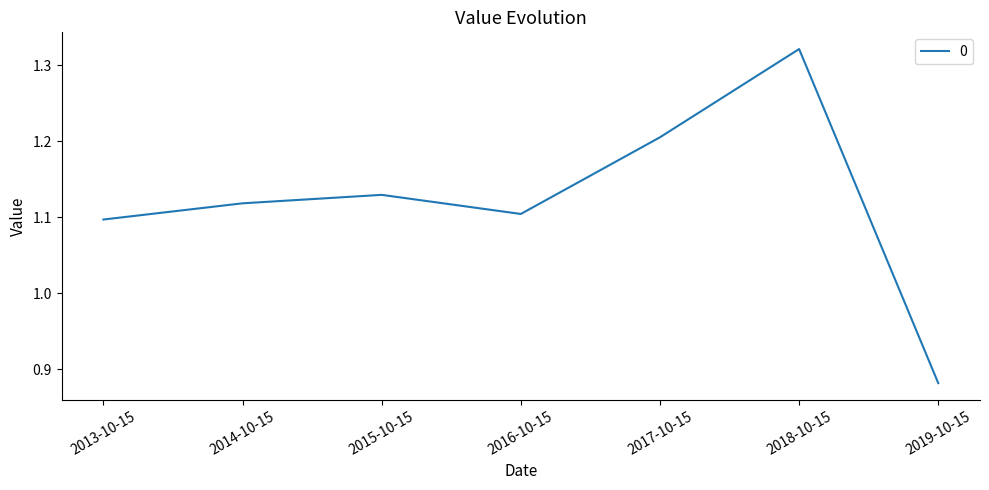

What position from the right is 2016-10-15?

4